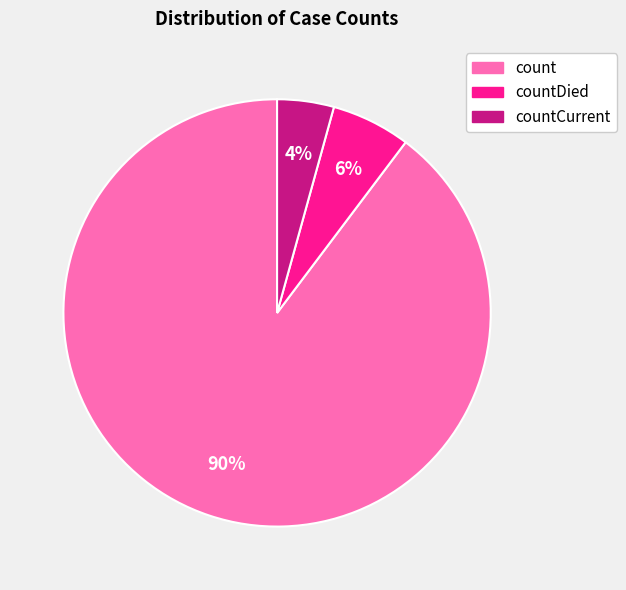

Between countDied and count, which is larger?

count